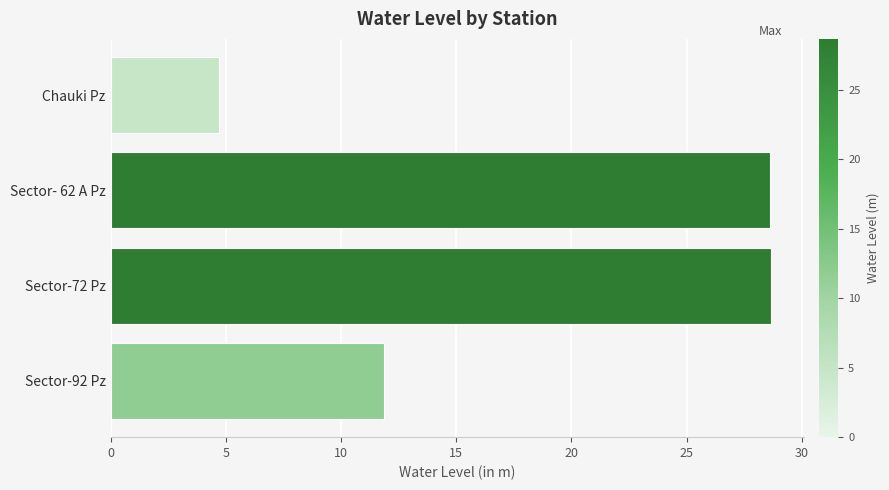

What is the smallest value displayed?

4.7